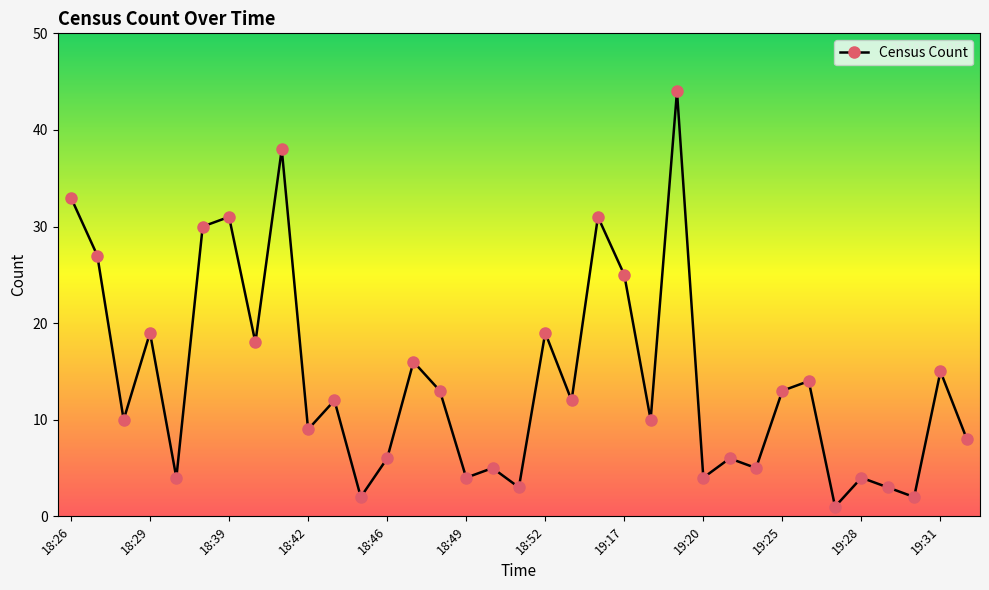

What is the value of the 32nd point from the left?

3